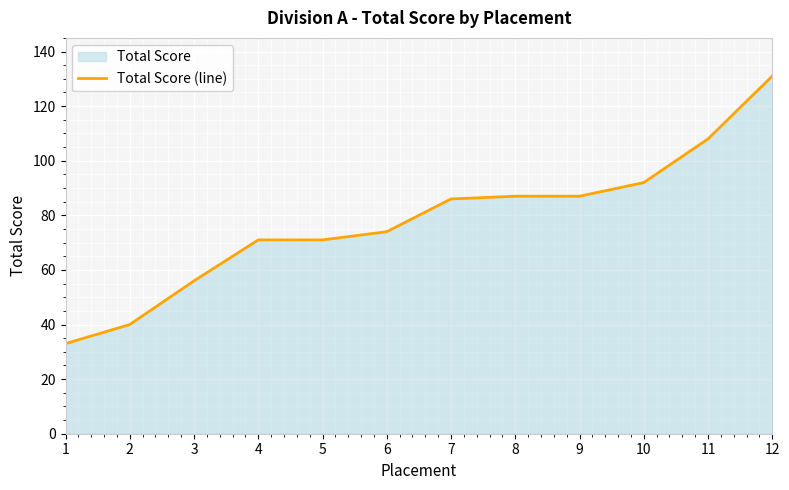

What is the sum of the values at 2 and 7?

126